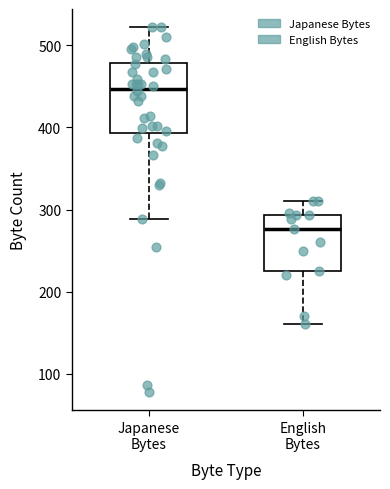

Which box's median line is the lowest?

English Bytes